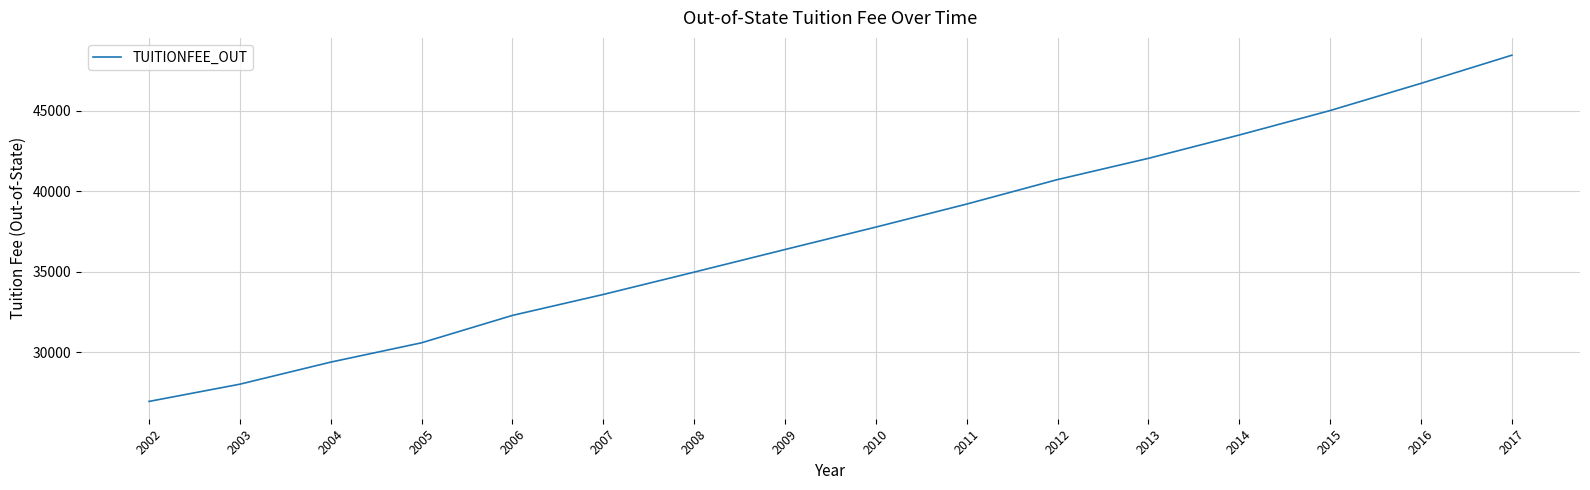

What is the sum of all values?

595712